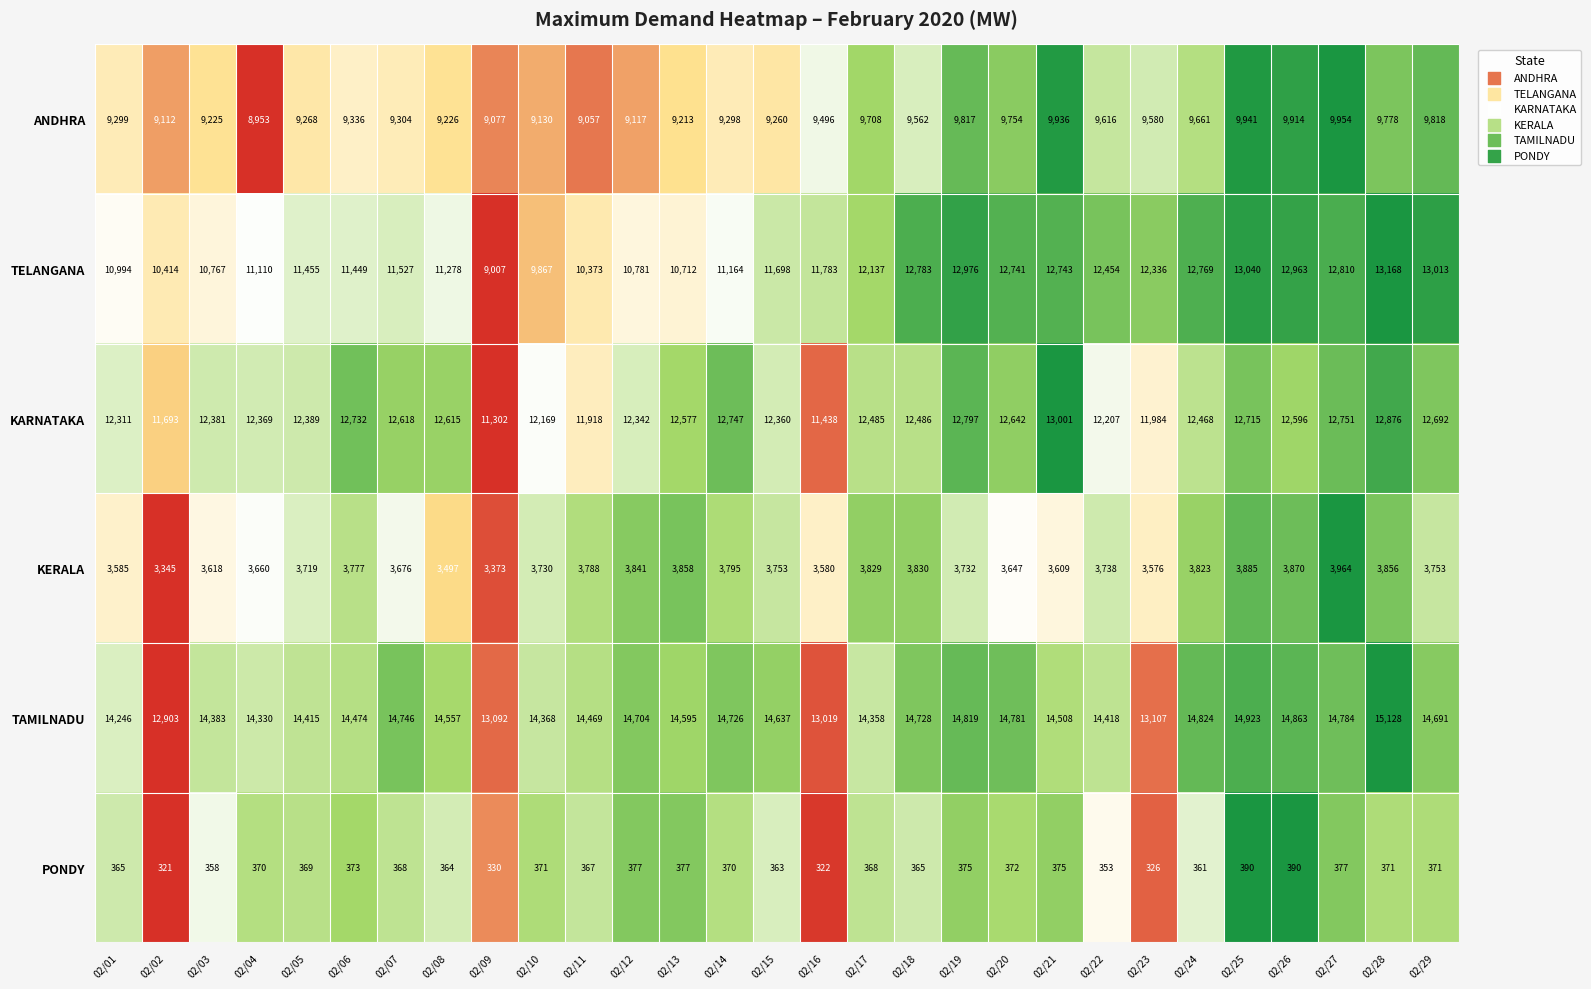

At which label is KERALA closest to 3654?

02/04